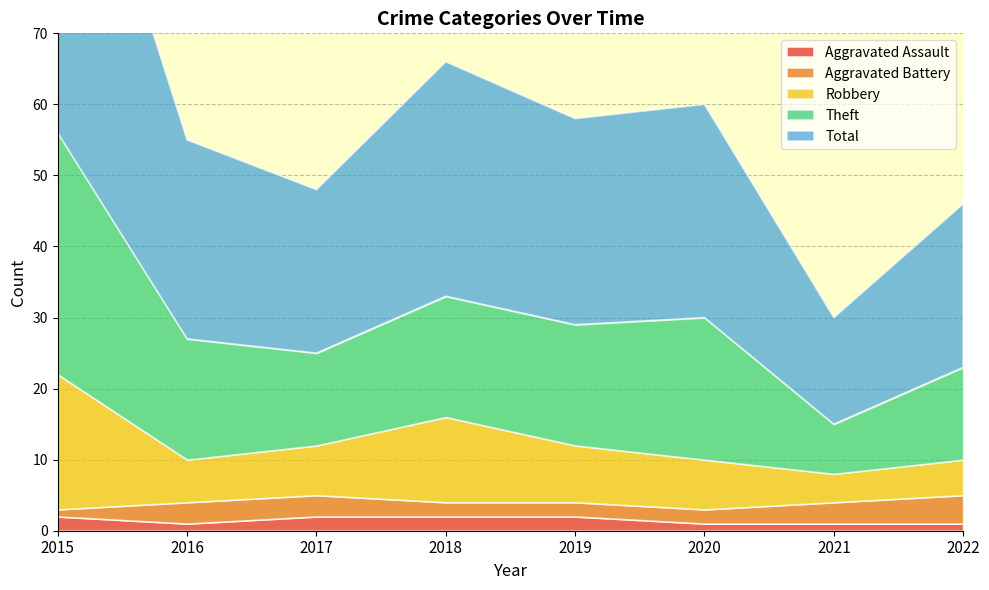

What value does the Robbery series have at 2019, to the nearest 5?

10